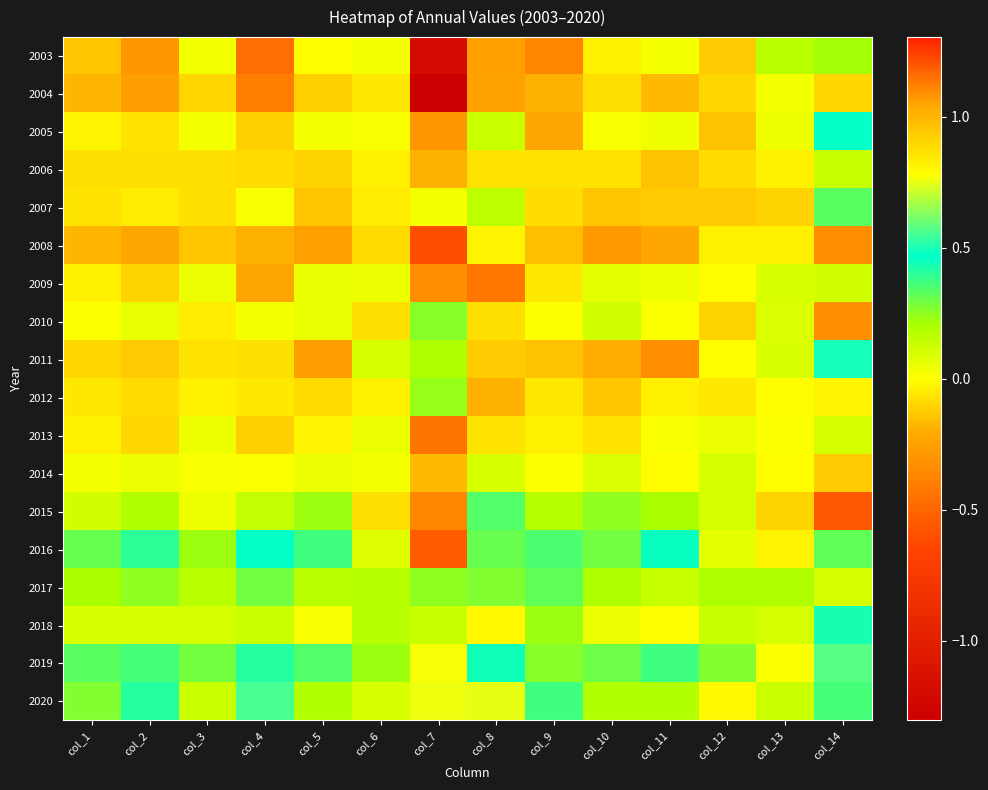

Which series has the largest range (max minus min)?

2003